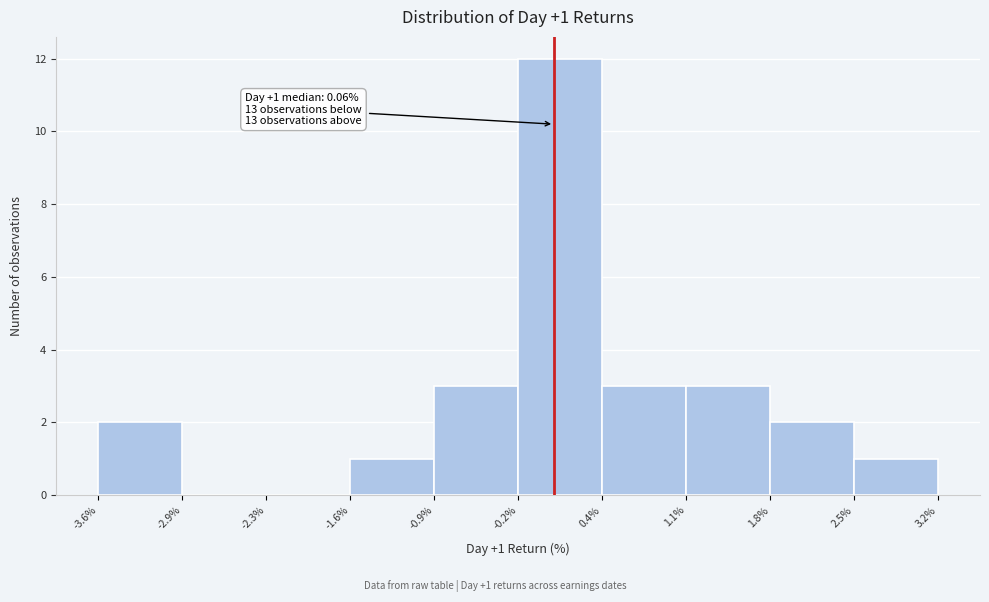

Which range on the x-axis has the tallest bar?

-0.2% to 0.4%